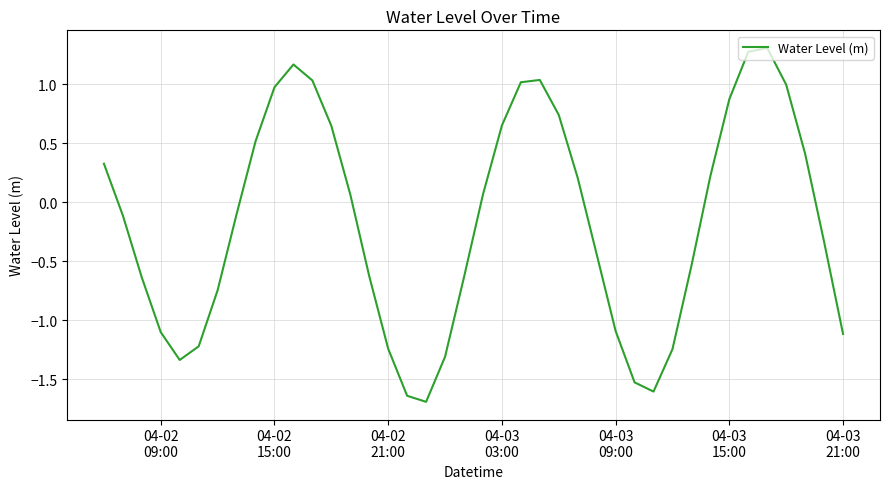

What is the difference between the maximum and minimum values?

3.0